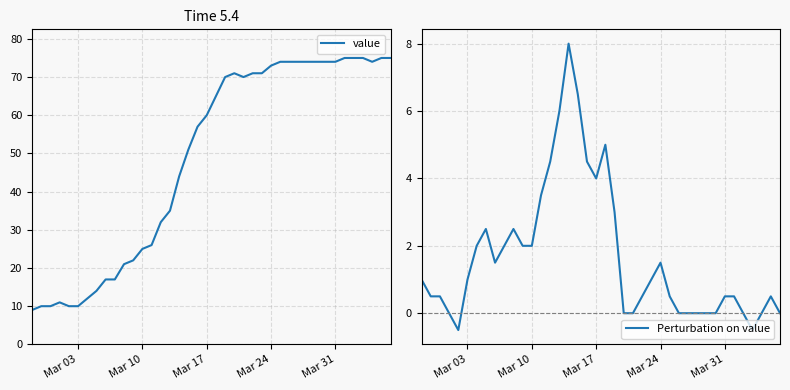

The value of Perturbation on value at 28 is 4.0. True or false?

False